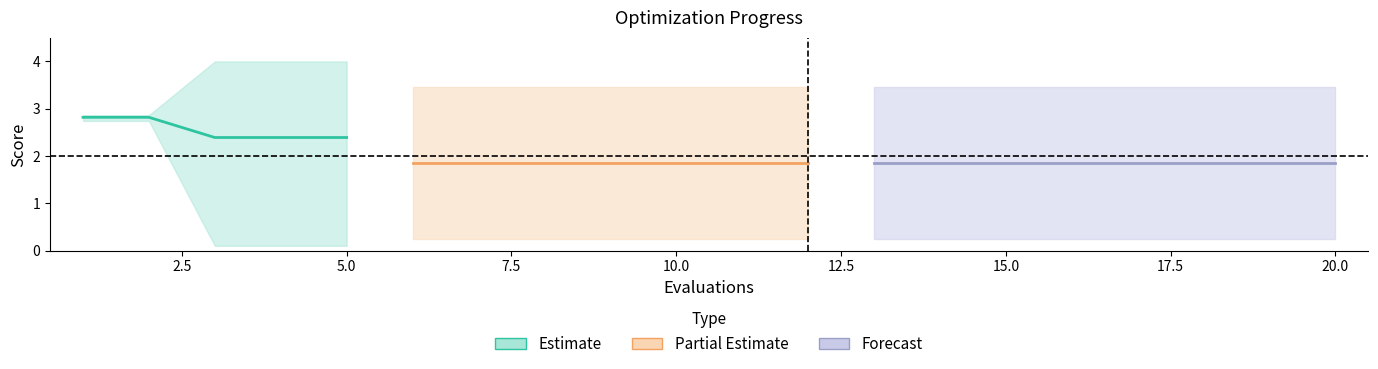

At how many categories does at least one series exceed 1?

20